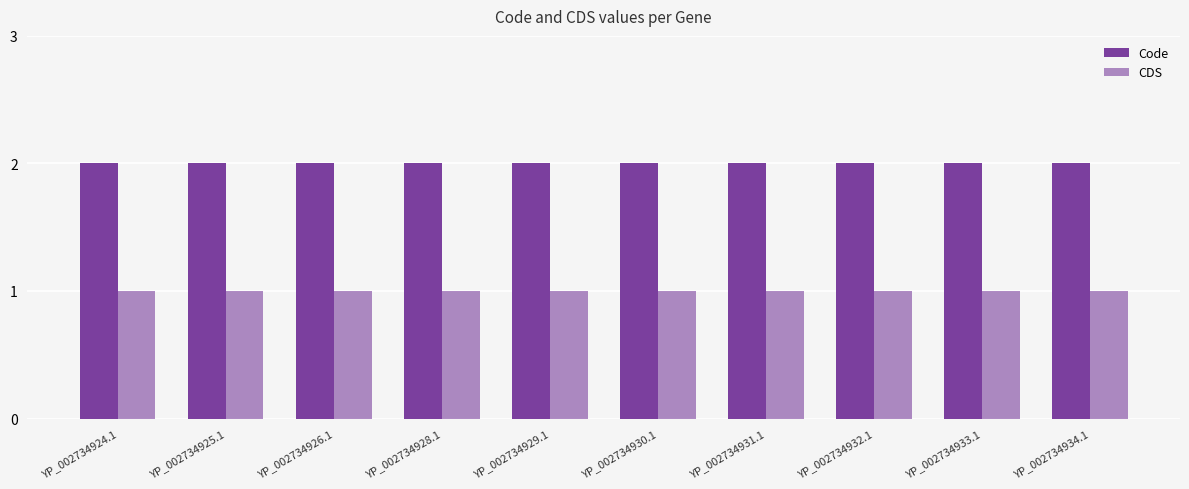

Is the value of Code at YP_002734928.1 greater than the value of CDS at YP_002734926.1?

Yes